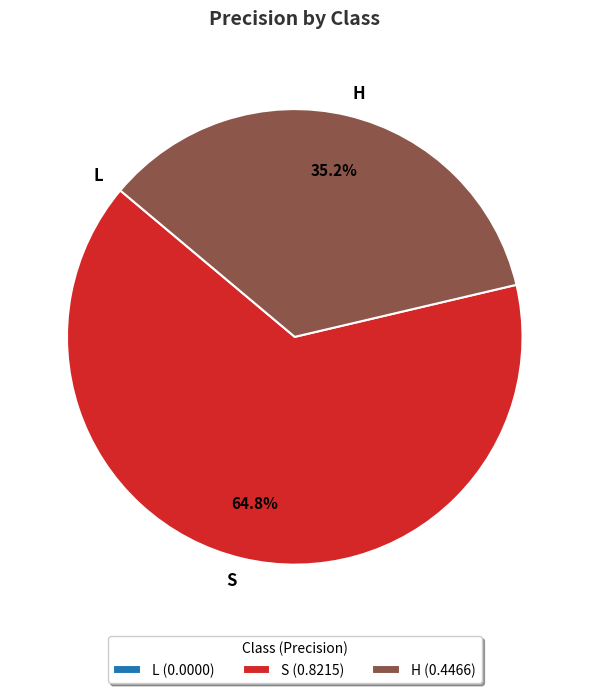

What percentage is NOT represented by S?

35.2%